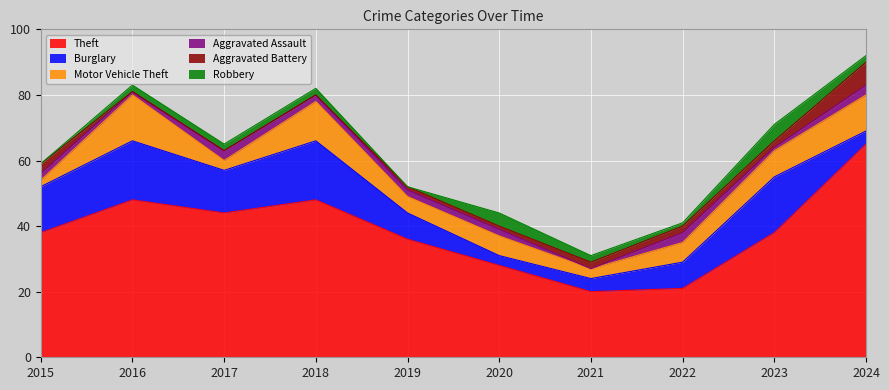

True or false: Burglary and Theft cross at least once.

False